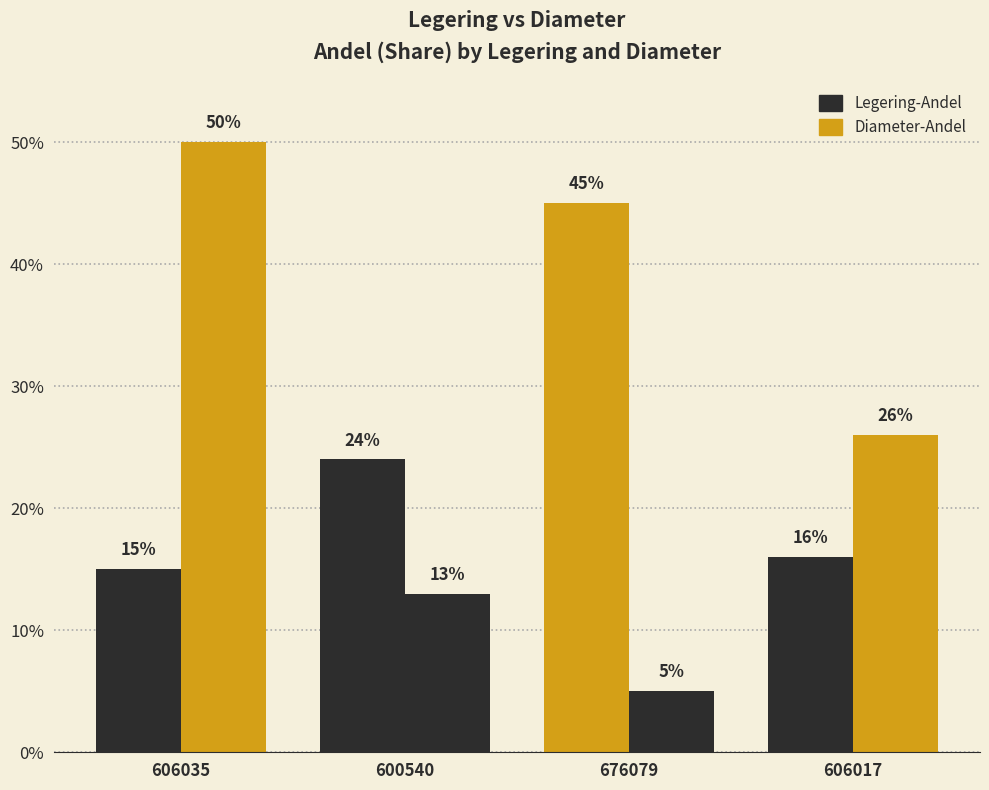

Reading left to right, transcribe all the data shown in this chart.

Legering-Andel: 0.1	0.2	0.5	0.2
Diameter-Andel: 0.5	0.1	0.1	0.3